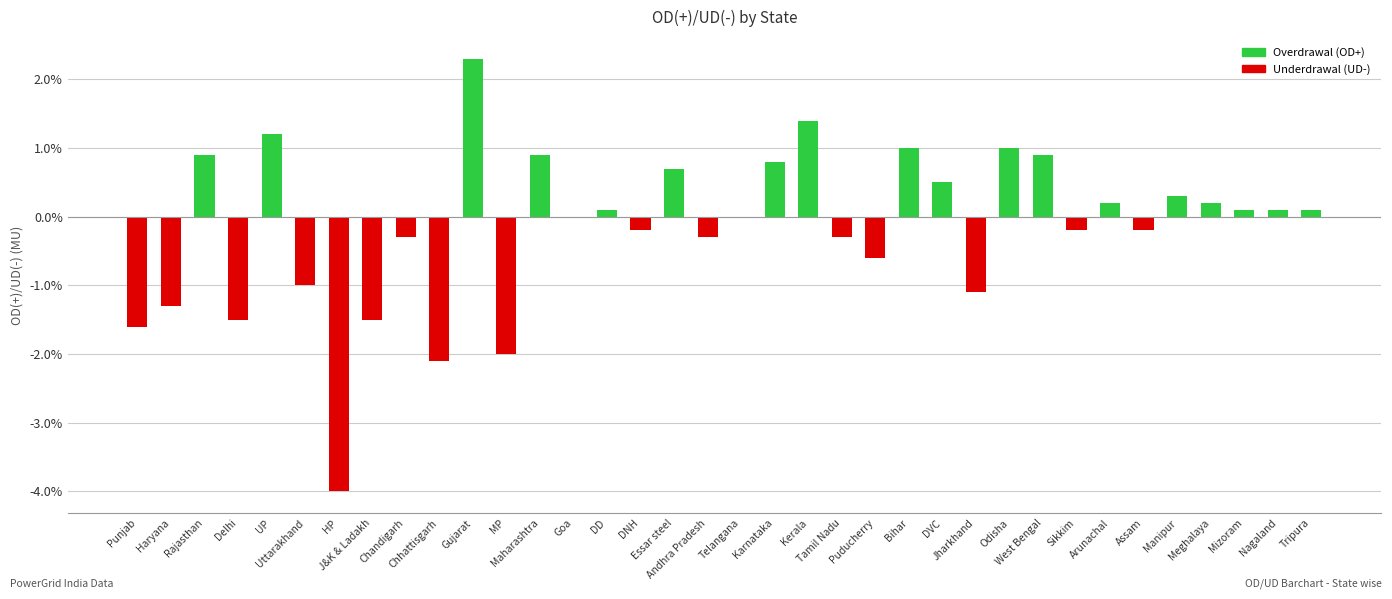

What is the greatest value displayed?

2.3